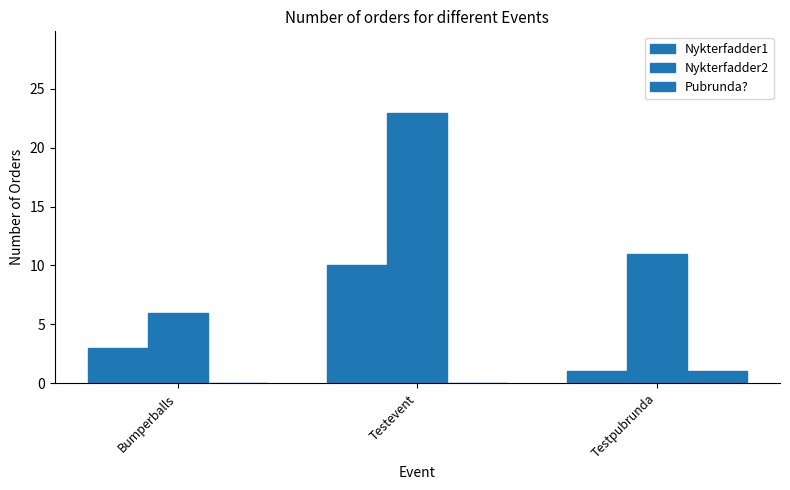

Are the bars grouped side by side (vs. stacked)?

Yes